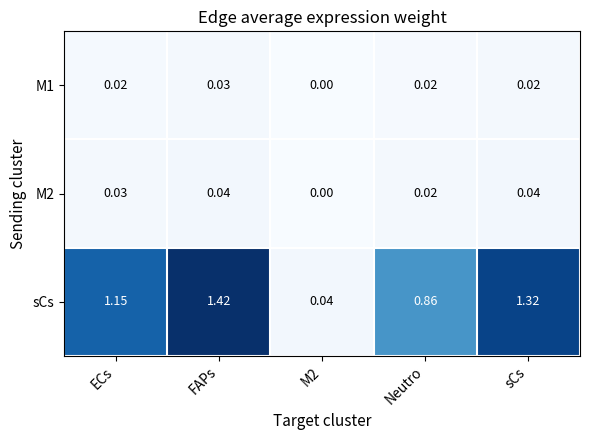

Rank the series by their maximum value, from highest to lowest.

sCs, M2, M1